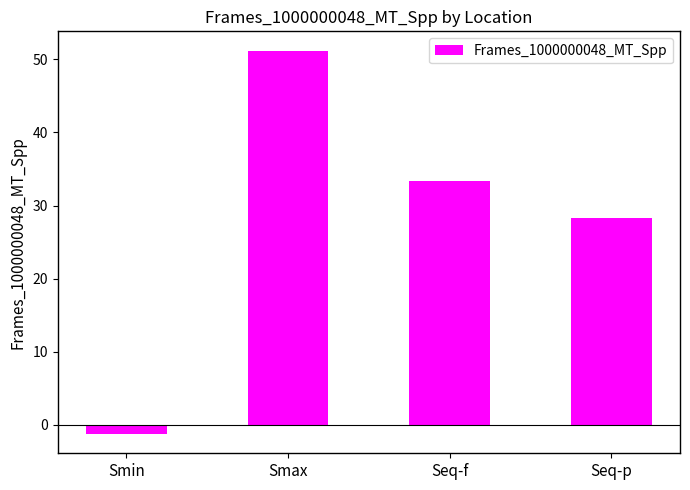

The value at Smax is 12.6. True or false?

False